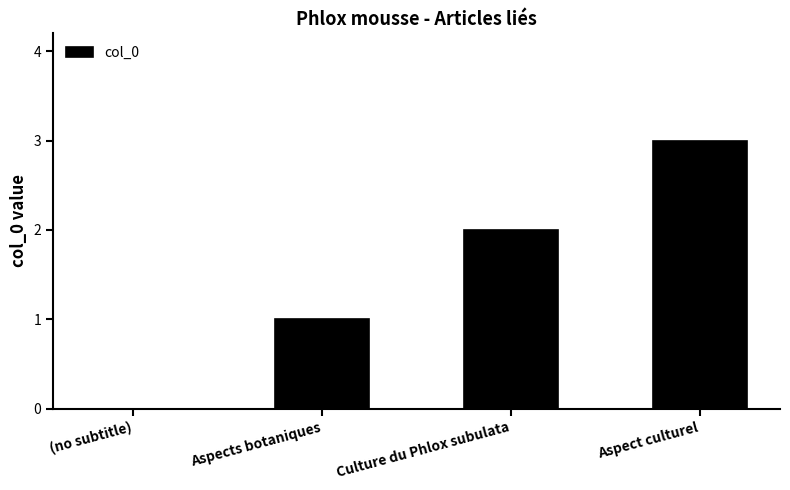

What is the maximum value shown in the chart?

3